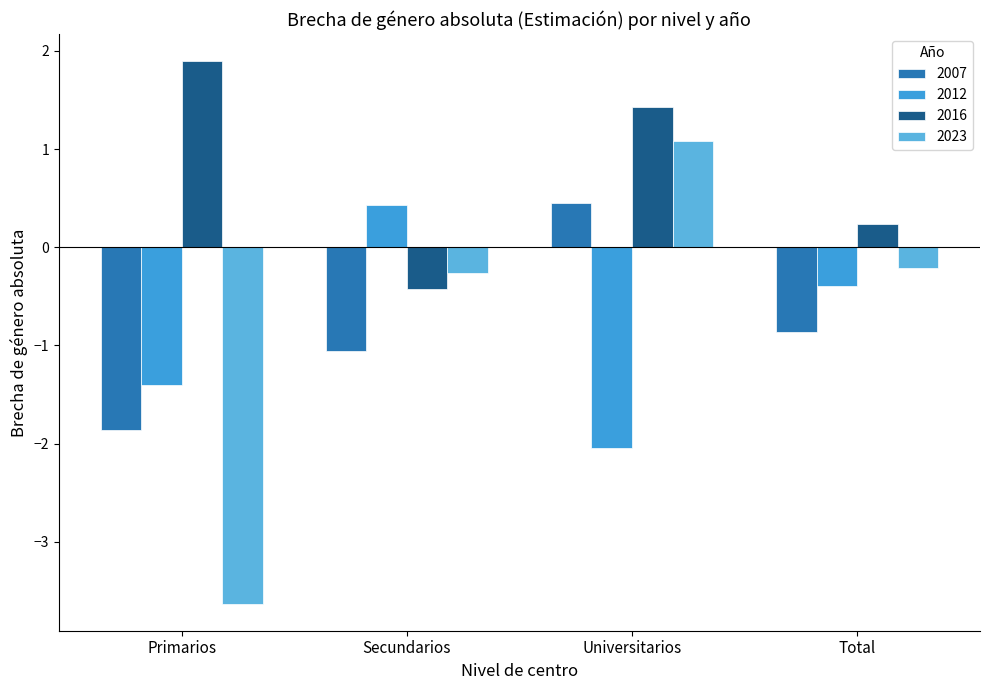

How many data points in 2012 are less than 0?

3